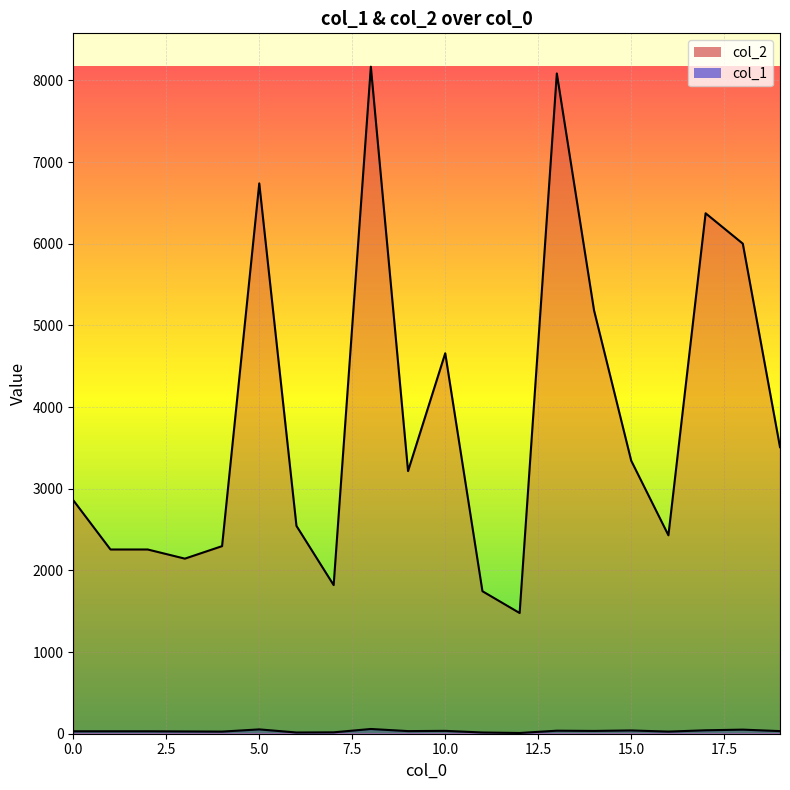

In col_1, how many points are lower than both neighbors (excluding endpoints)?

6